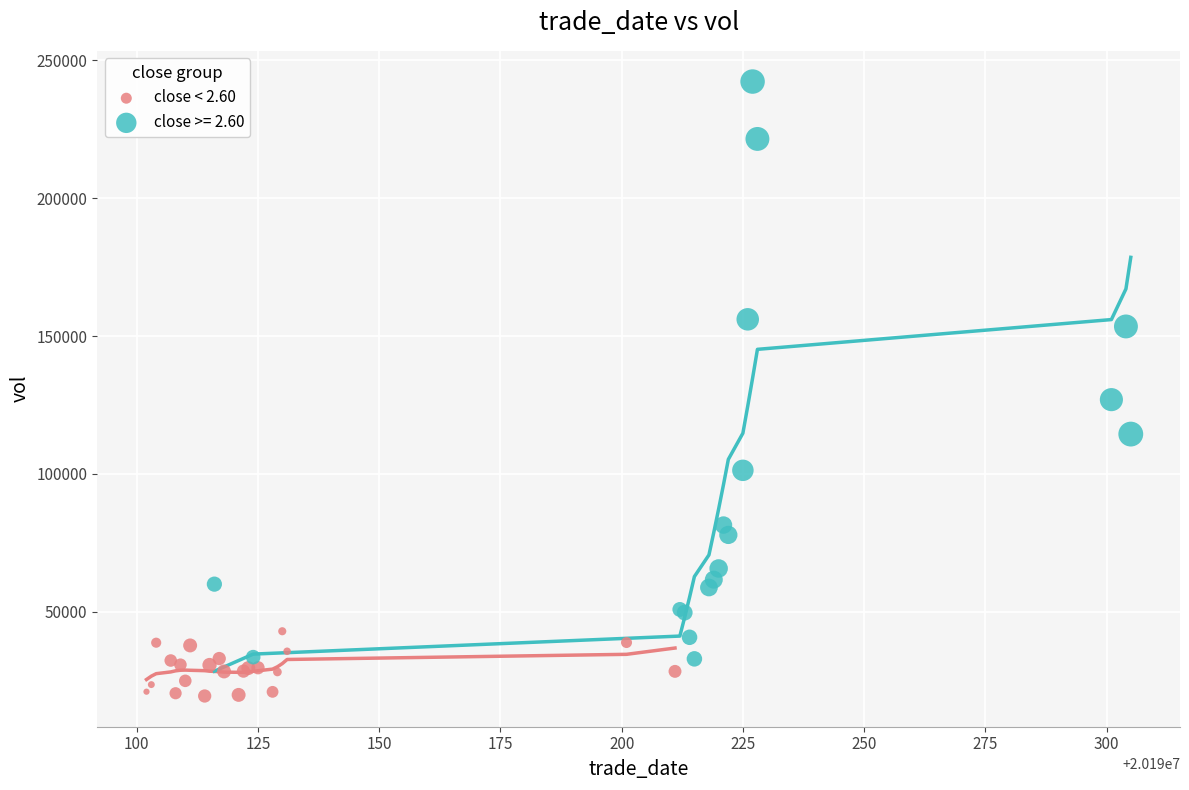

Which series has the widest spread of Y values?

close >= 2.60